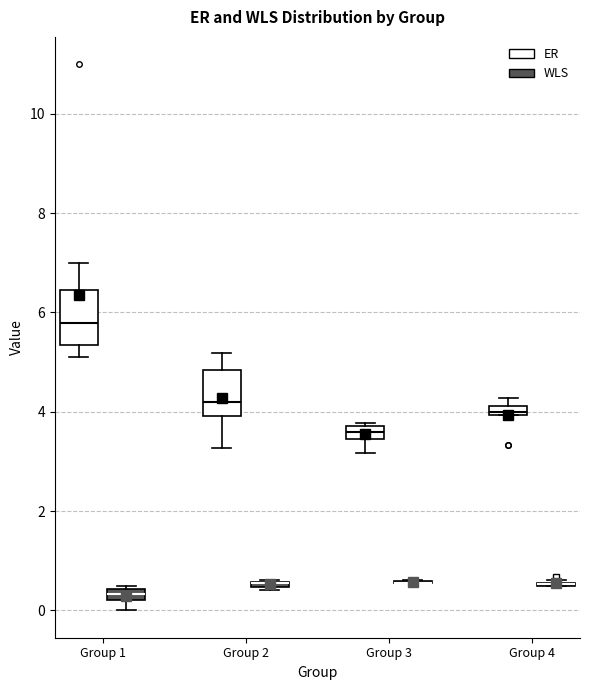

Where is the lower edge of the box for Group 2 (WLS) on the y-axis? The values are not printed on the chart, so give them approximately, as read against the axis.

0.4